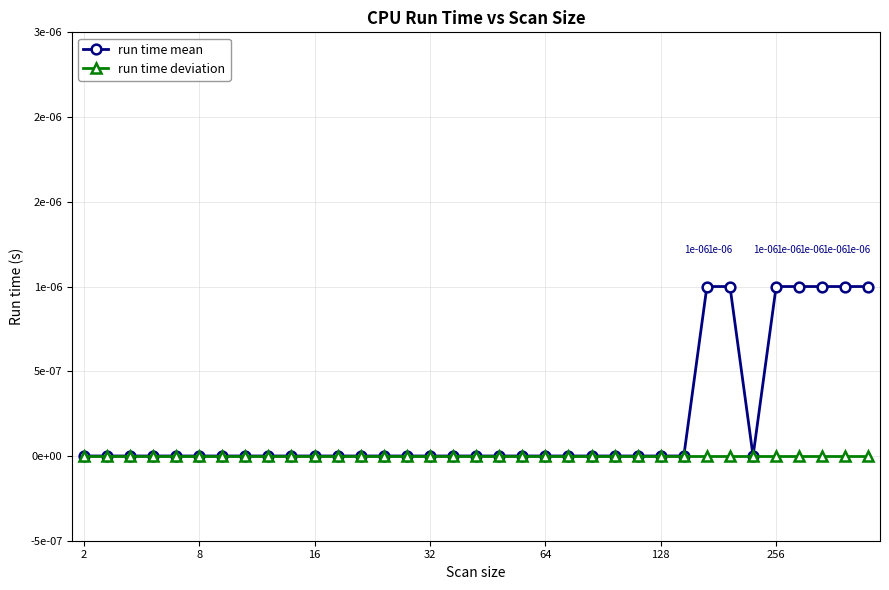

At which category does run time mean reach its first local valley?

29